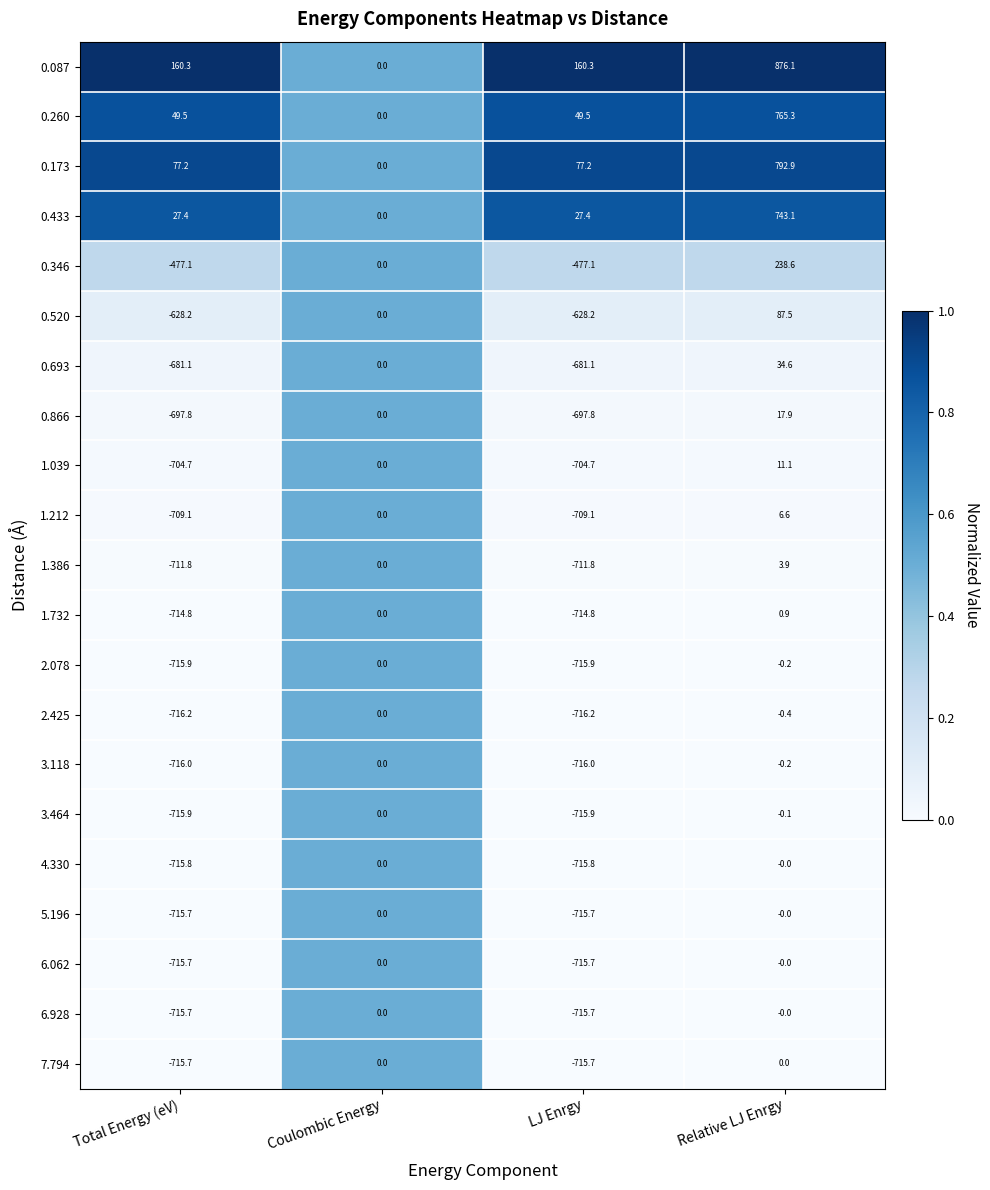

What is the greatest value displayed?

876.1